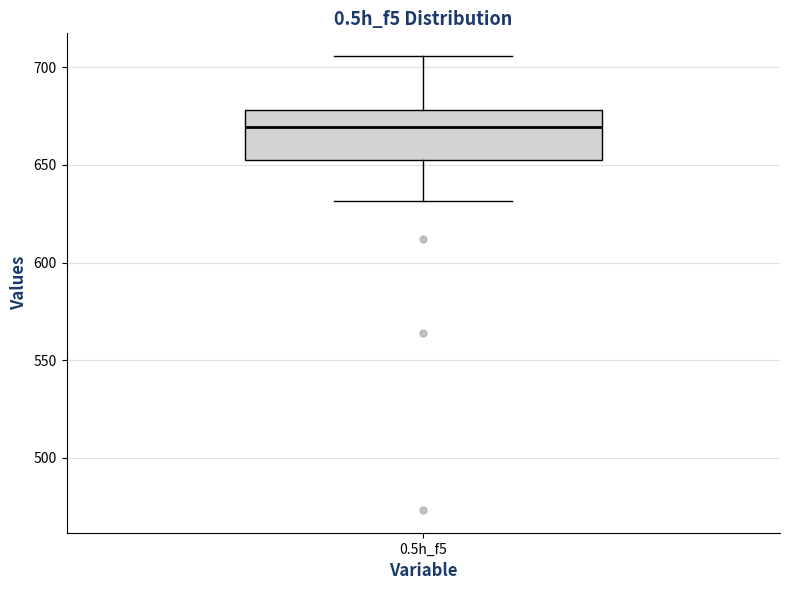

Where is the upper edge of the box for 0.5h_f5 on the y-axis? The values are not printed on the chart, so give them approximately, as read against the axis.

680